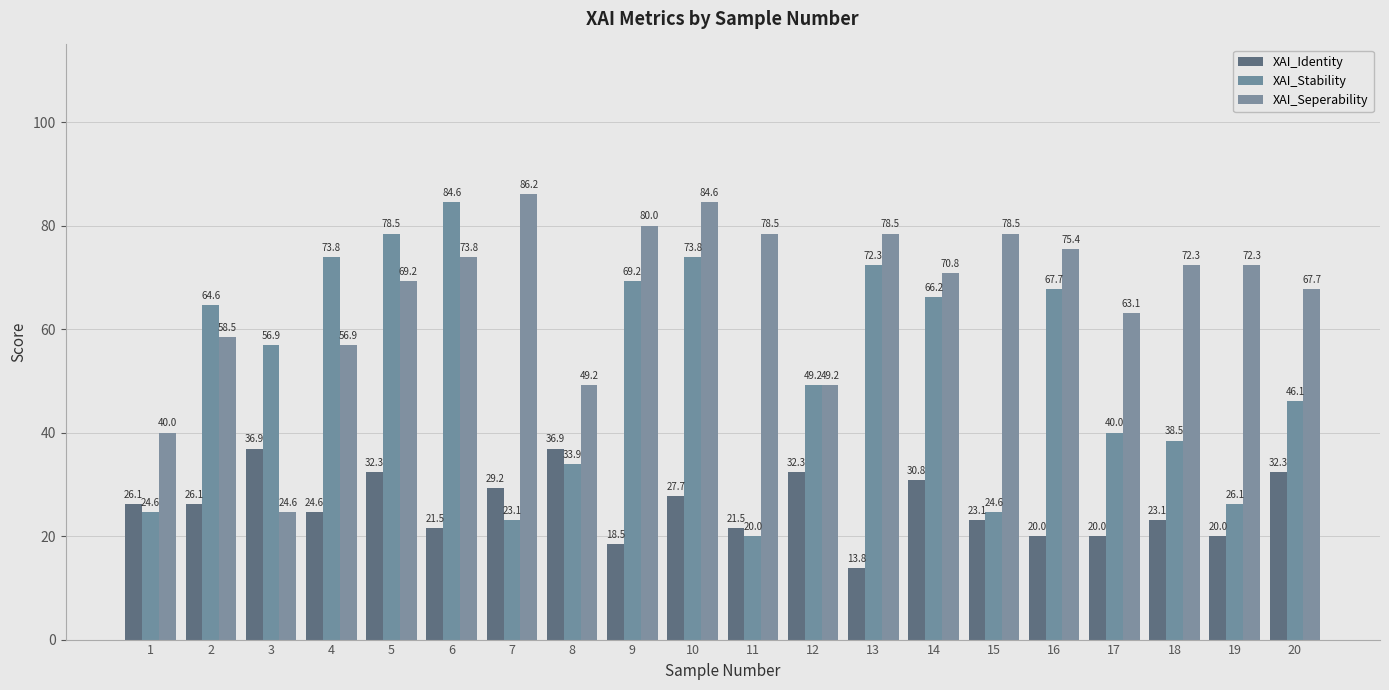

Rank the series at 11 from highest to lowest value.

XAI_Seperability, XAI_Identity, XAI_Stability